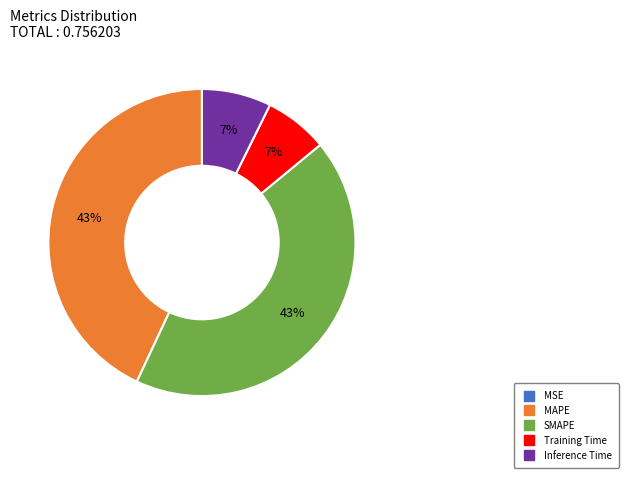

Is it true that Training Time is 7% of the pie?

True